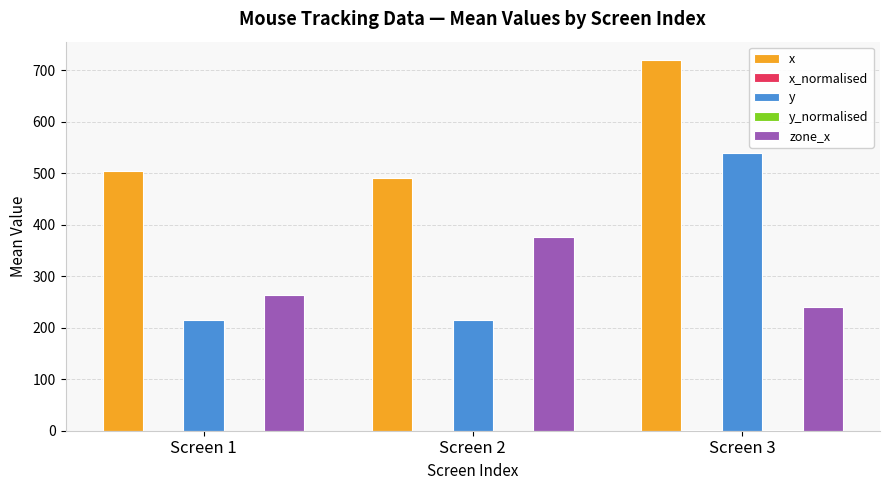

Is it true that x equals 720.0 at Screen 3?

True